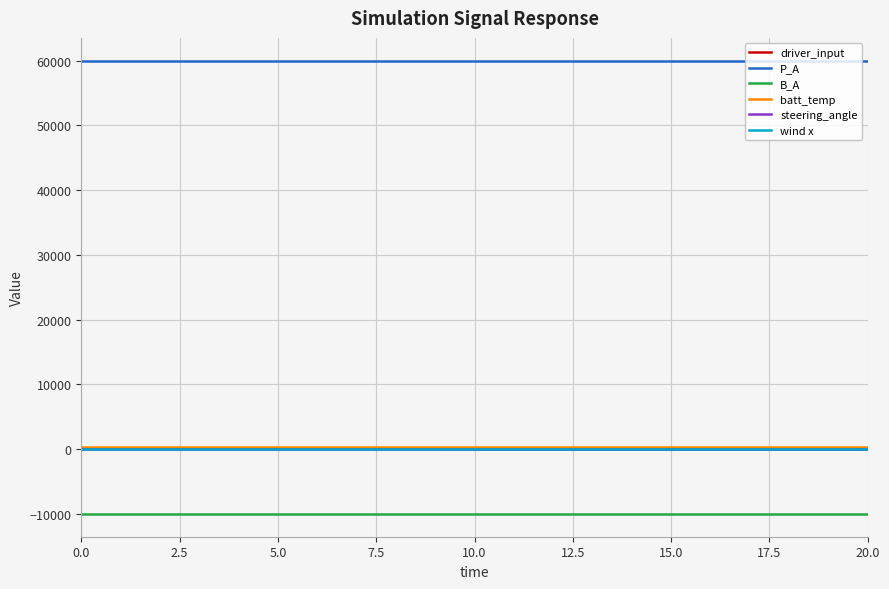

Which series has the widest spread of values?

driver_input